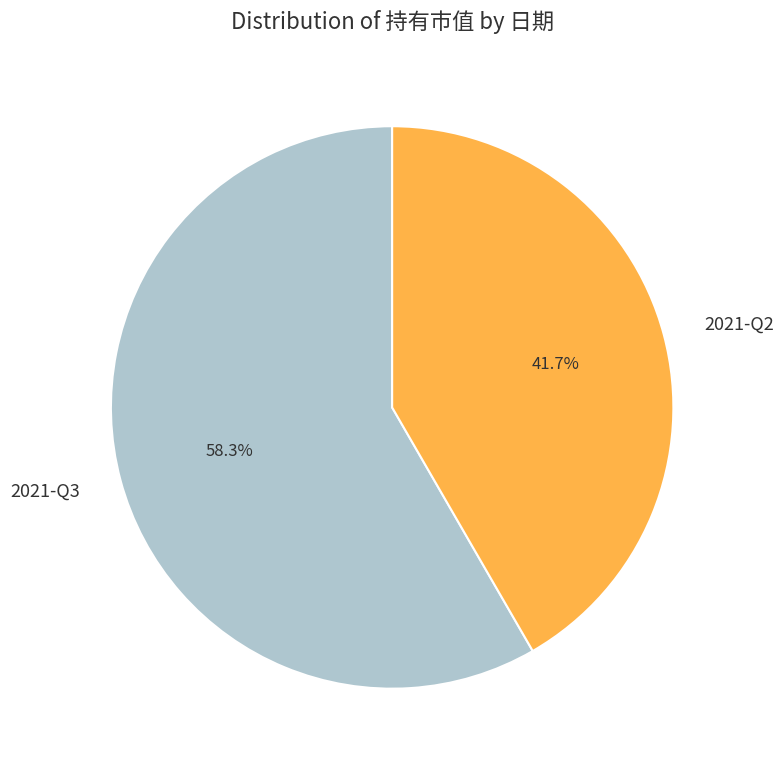

Is it true that 2021-Q2 is 42% of the pie?

True